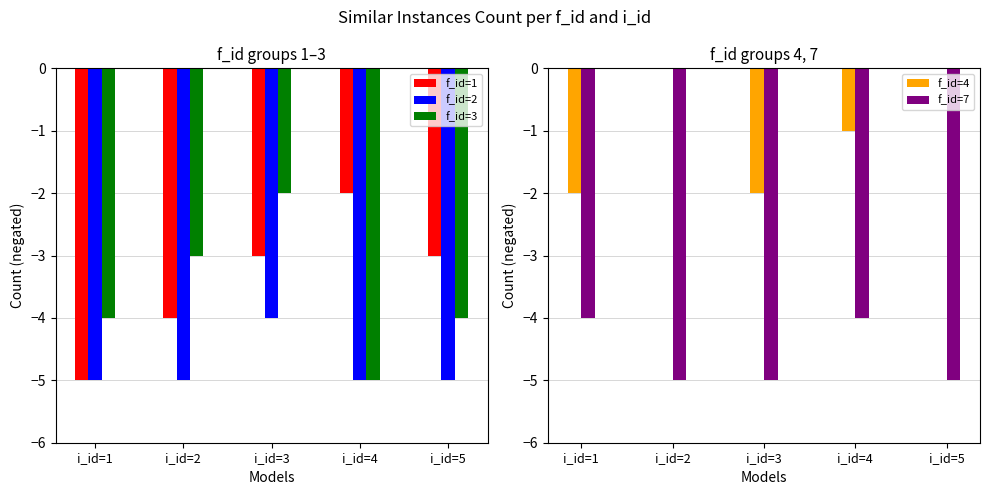

List the series in order of their peak value, highest first.

f_id=4, f_id=1, f_id=3, f_id=2, f_id=7